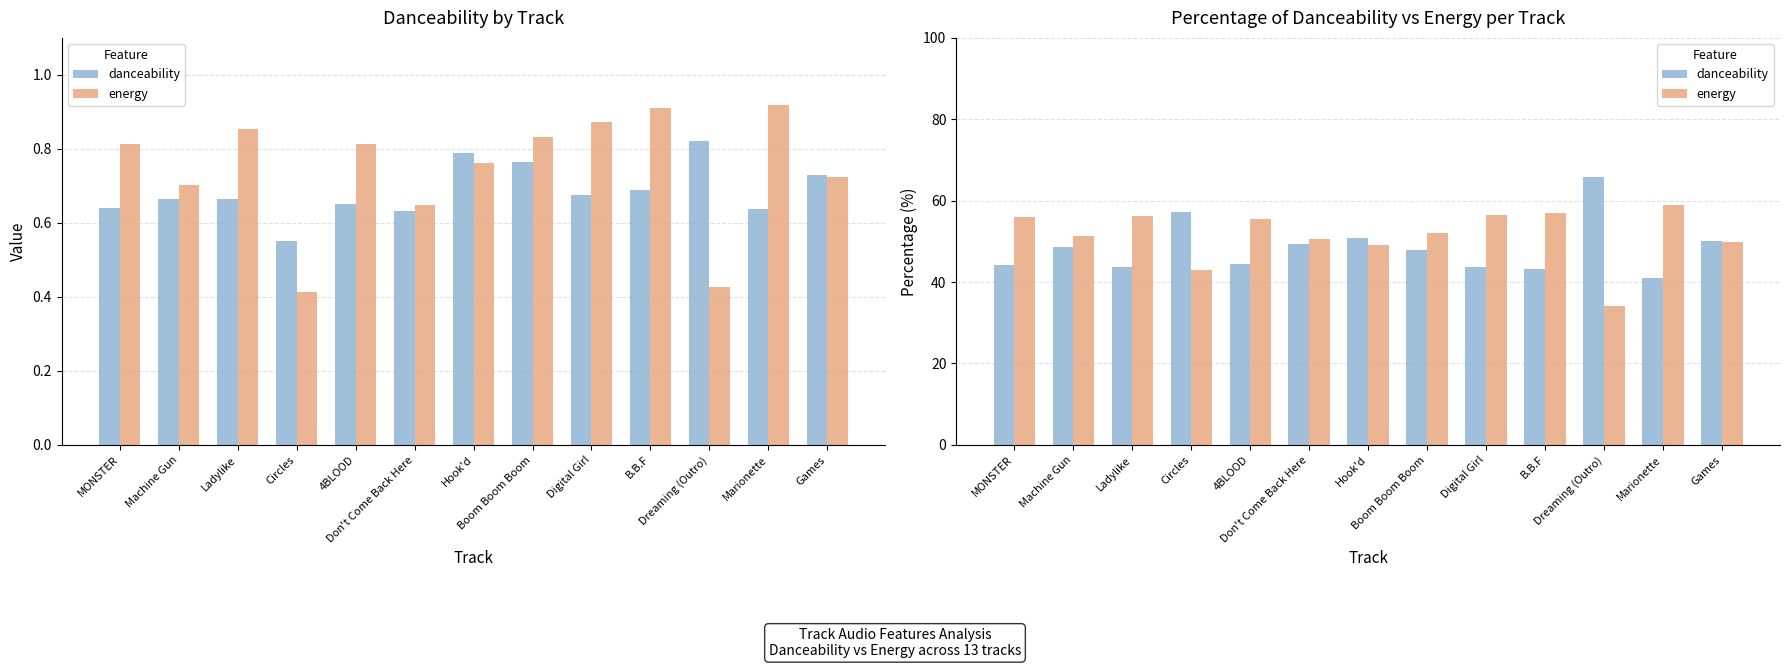

At B.B.F, list the series in order from smallest to largest.

danceability, energy